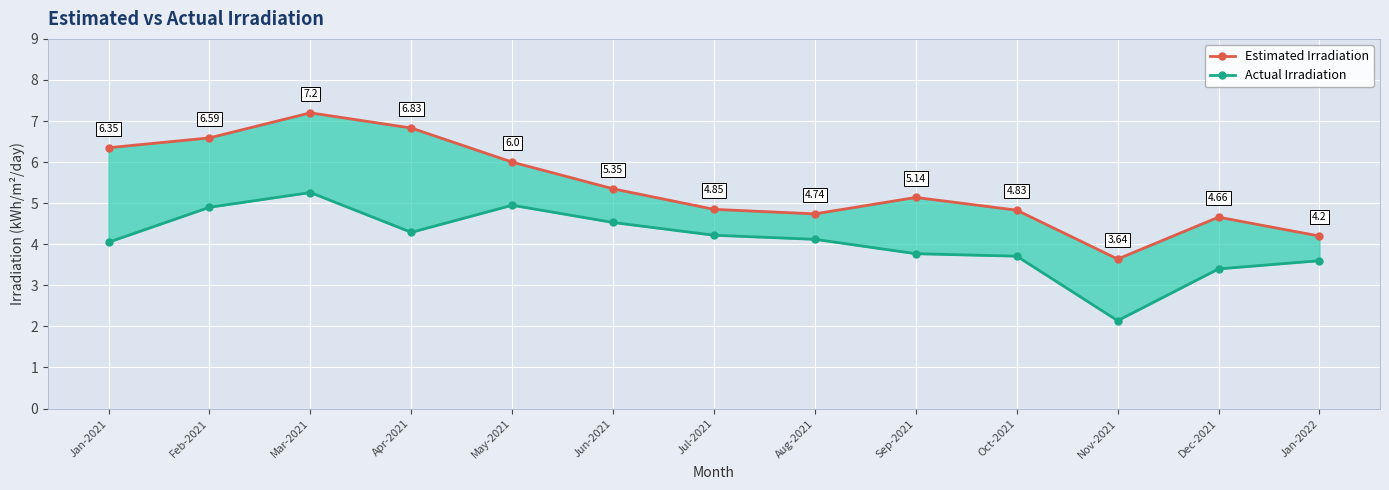

What is the label of the 1st point from the left?

Jan-2021